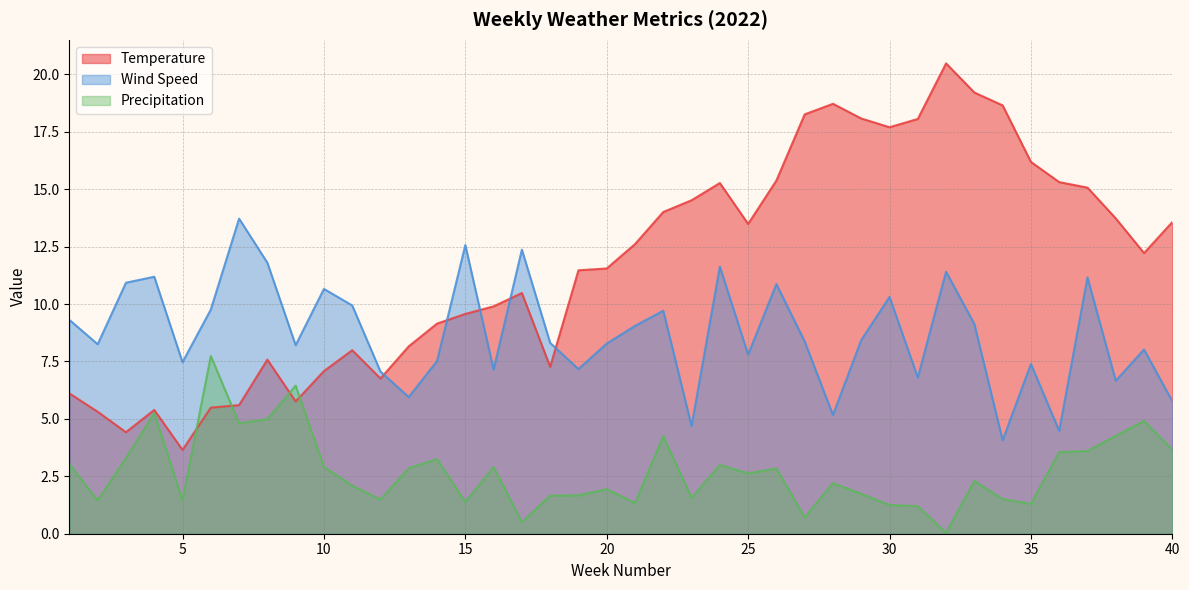

Reading left to right, what are all the values shown in this chart?

Temperature: 6.1	5.3	4.4	5.4	3.6	5.5	5.6	7.6	5.8	7.1	8.0	6.8	8.2	9.2	9.6	9.9	10.5	7.3	11.5	11.6	12.6	14.0	14.5	15.3	13.5	15.4	18.3	18.7	18.1	17.7	18.1	20.5	19.2	18.6	16.2	15.3	15.1	13.7	12.2	13.6
Wind Speed: 9.3	8.2	10.9	11.2	7.5	9.8	13.7	11.8	8.2	10.7	9.9	7.1	6.0	7.5	12.6	7.2	12.4	8.3	7.2	8.3	9.1	9.7	4.7	11.6	7.8	10.9	8.4	5.2	8.4	10.3	6.8	11.4	9.1	4.1	7.4	4.5	11.2	6.7	8.0	5.8
Precipitation: 3.0	1.4	3.3	5.2	1.4	7.7	4.8	5.0	6.5	2.9	2.1	1.5	2.9	3.2	1.4	2.9	0.5	1.7	1.7	1.9	1.3	4.2	1.6	3.0	2.6	2.8	0.7	2.2	1.7	1.2	1.2	0.0	2.3	1.5	1.3	3.5	3.6	4.3	4.9	3.7